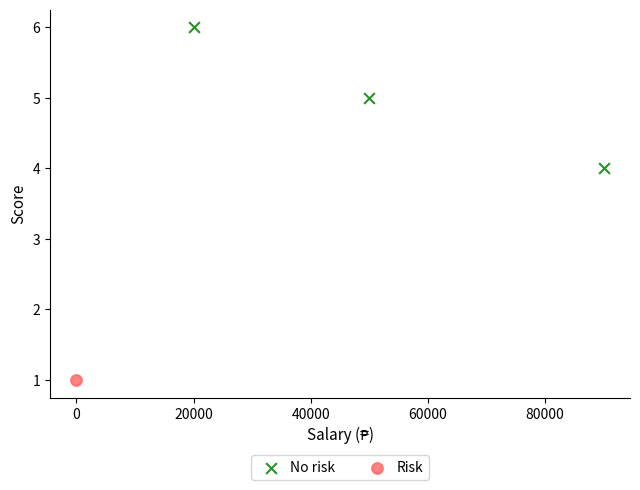

What are all the series names shown in the legend?

No risk, Risk